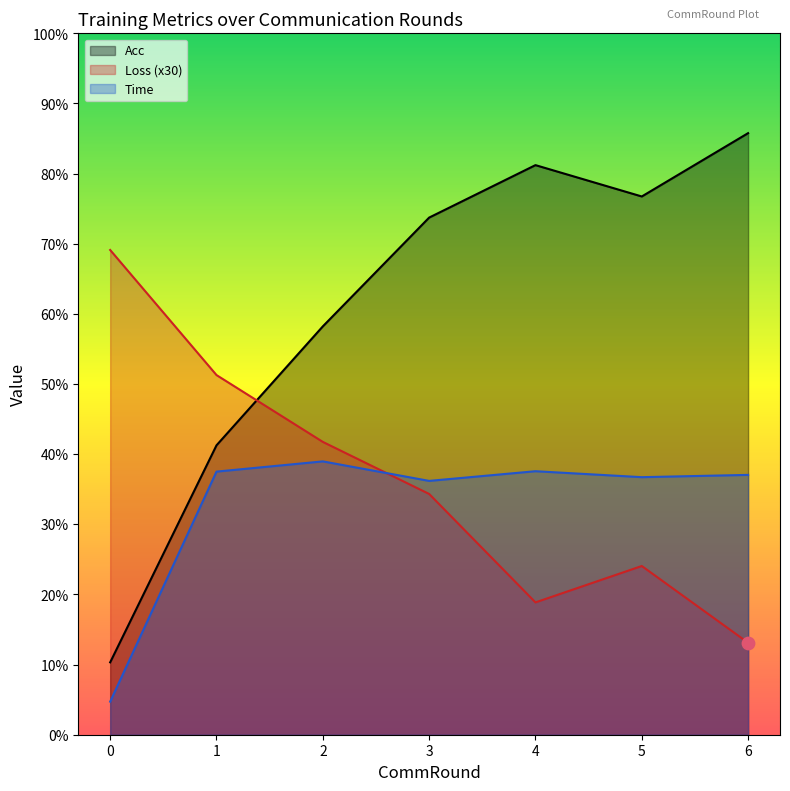

Which series contains the highest Y value?

Acc